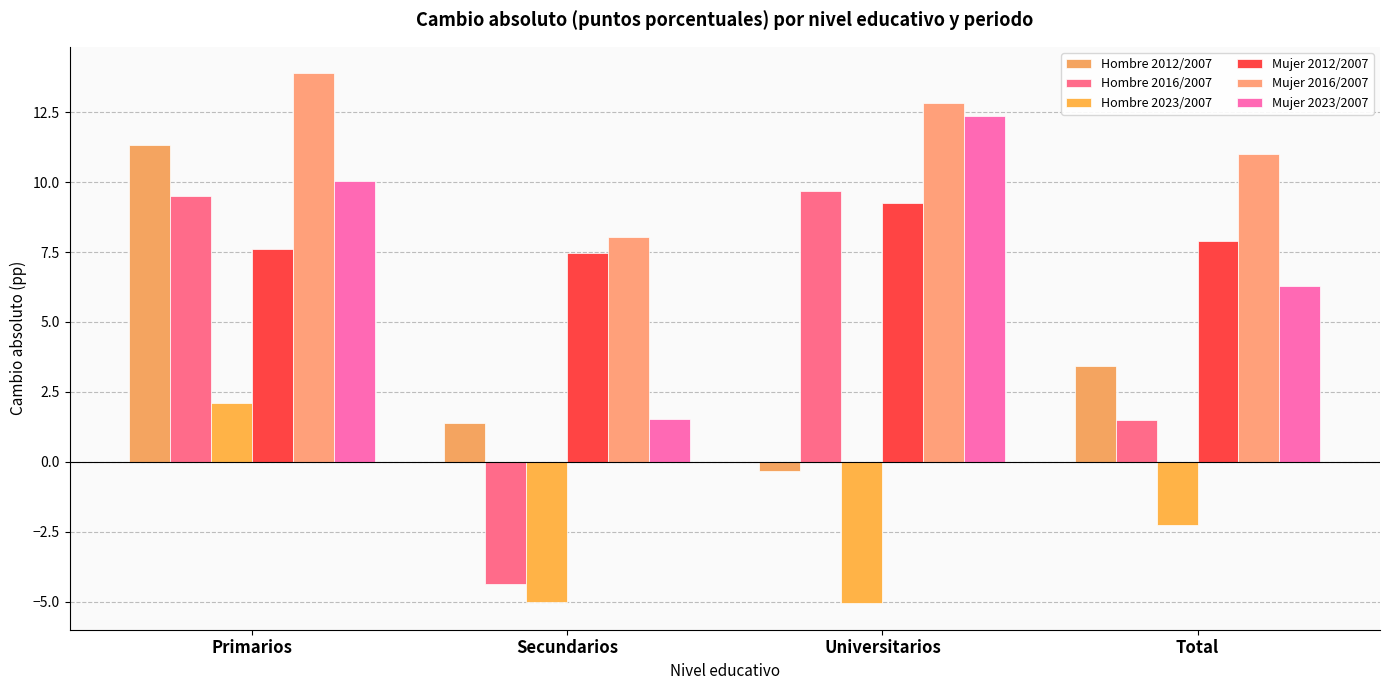

The Mujer 2023/2007 series shows 8.7 at Total. True or false?

False